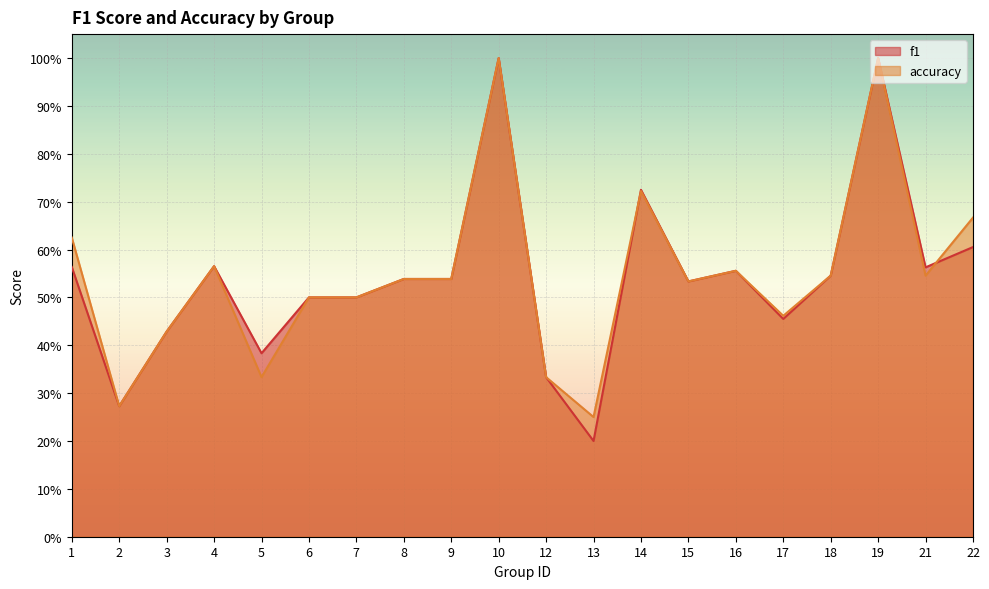

Reading left to right, list all the values displayed in this chart.

f1: 0.6	0.3	0.4	0.6	0.4	0.5	0.5	0.5	0.5	1.0	0.3	0.2	0.7	0.5	0.6	0.5	0.5	1.0	0.6	0.6
accuracy: 0.6	0.3	0.4	0.6	0.3	0.5	0.5	0.5	0.5	1.0	0.3	0.2	0.7	0.5	0.6	0.5	0.5	1.0	0.5	0.7